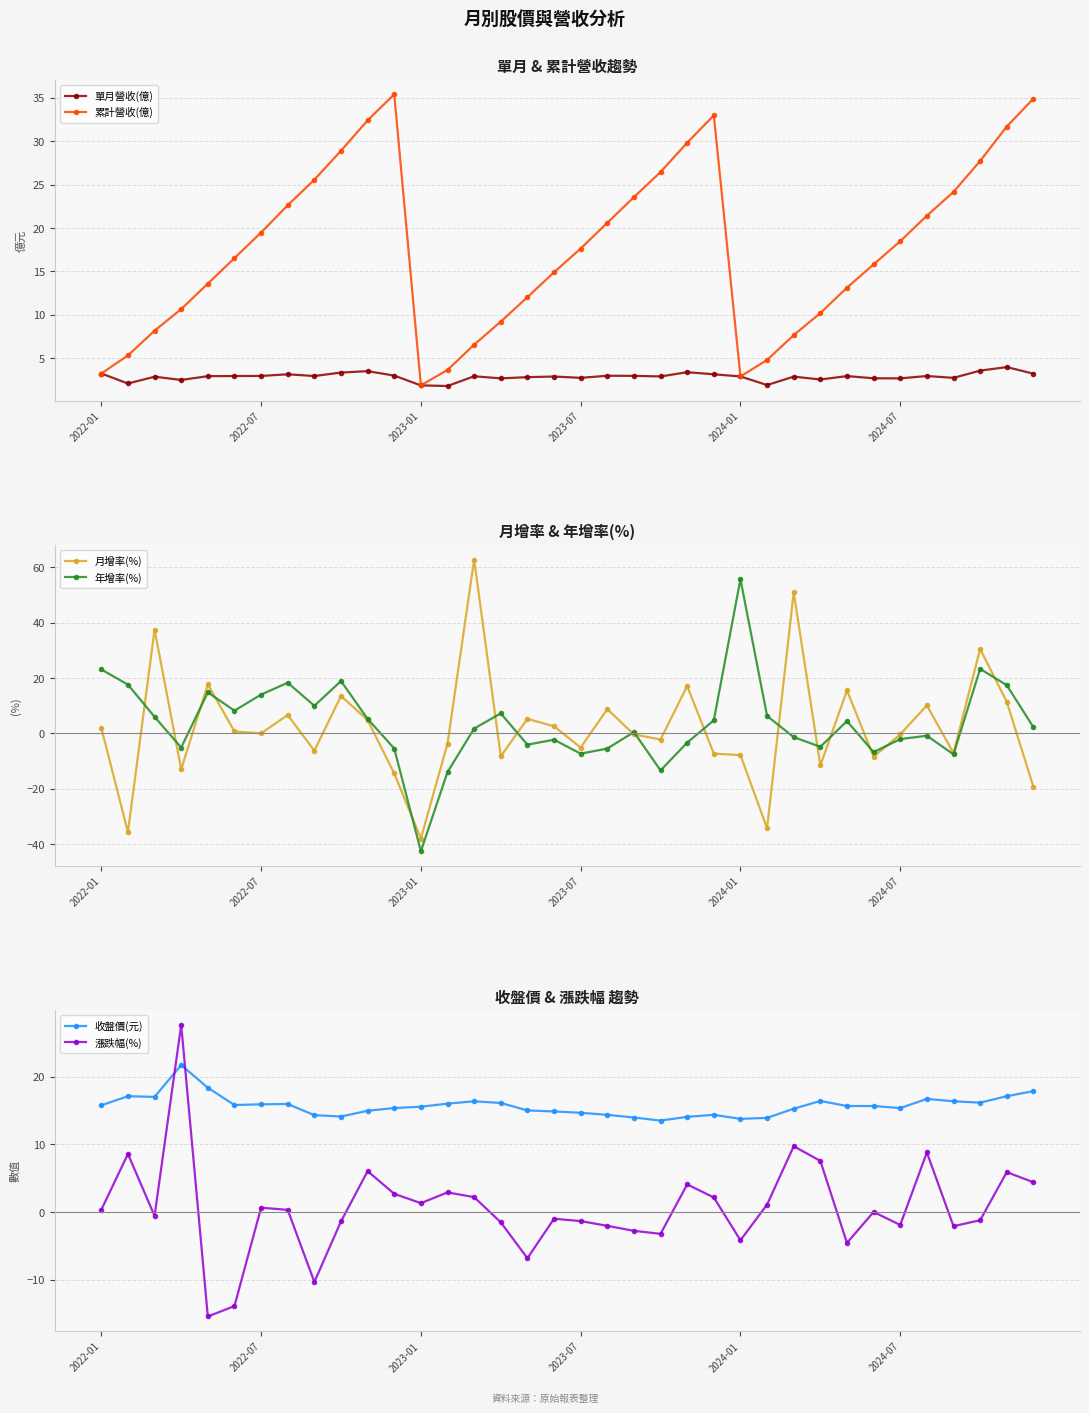

True or false: 月增率(%) has more than 2 points higher than both neighbors.

True